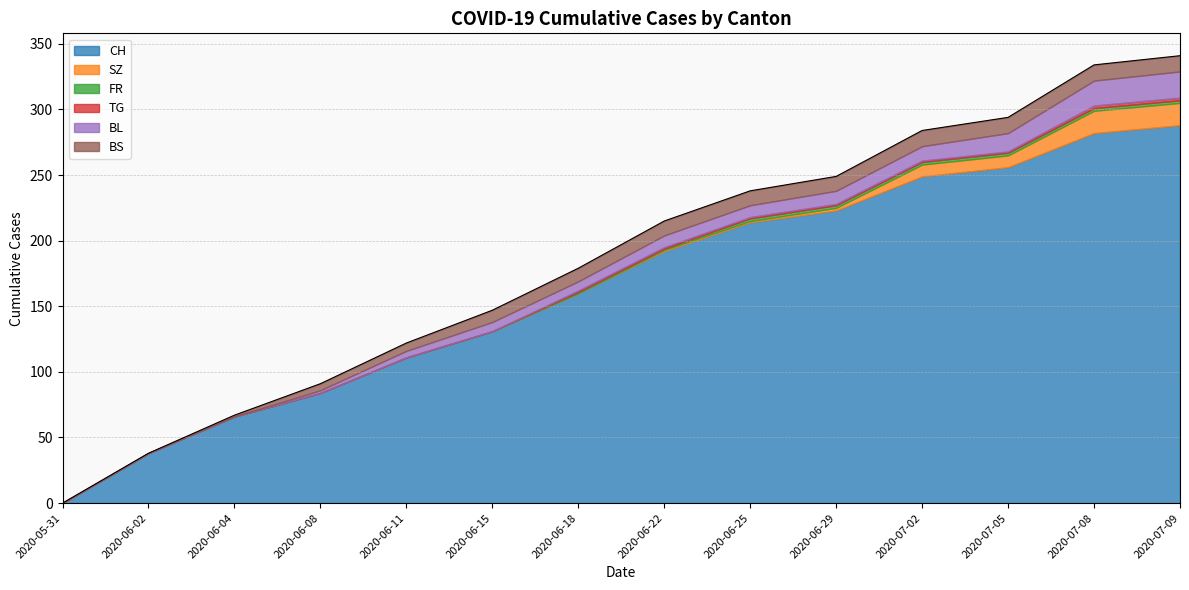

What position from the left is 2020-07-08?

13